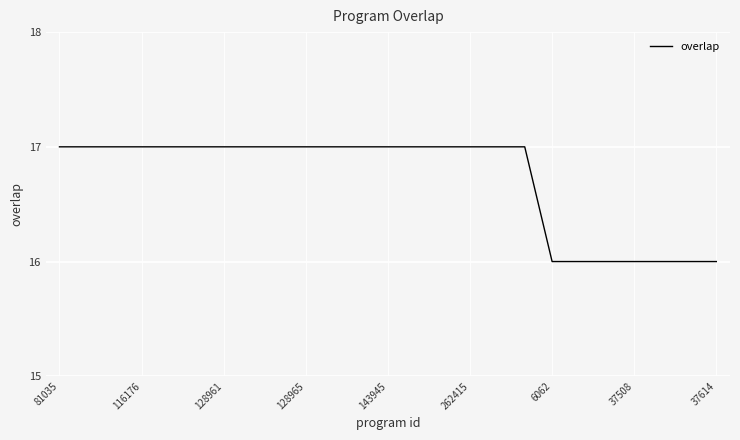

What is the smallest value displayed?

16